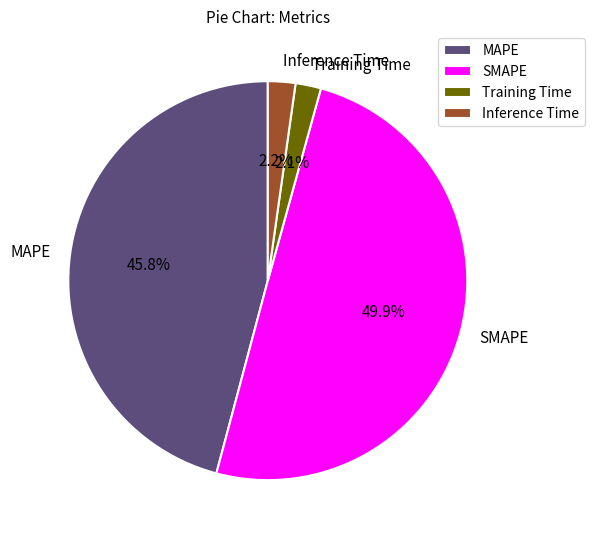

How many segments does this pie chart have?

4